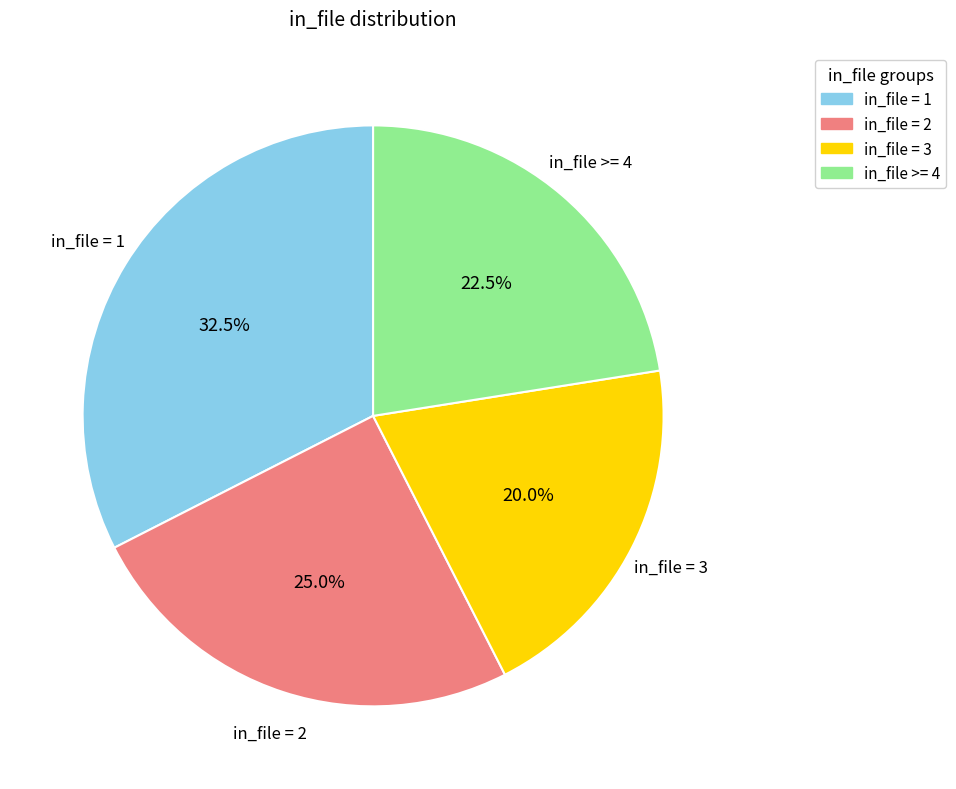

How many segments does this pie chart have?

4